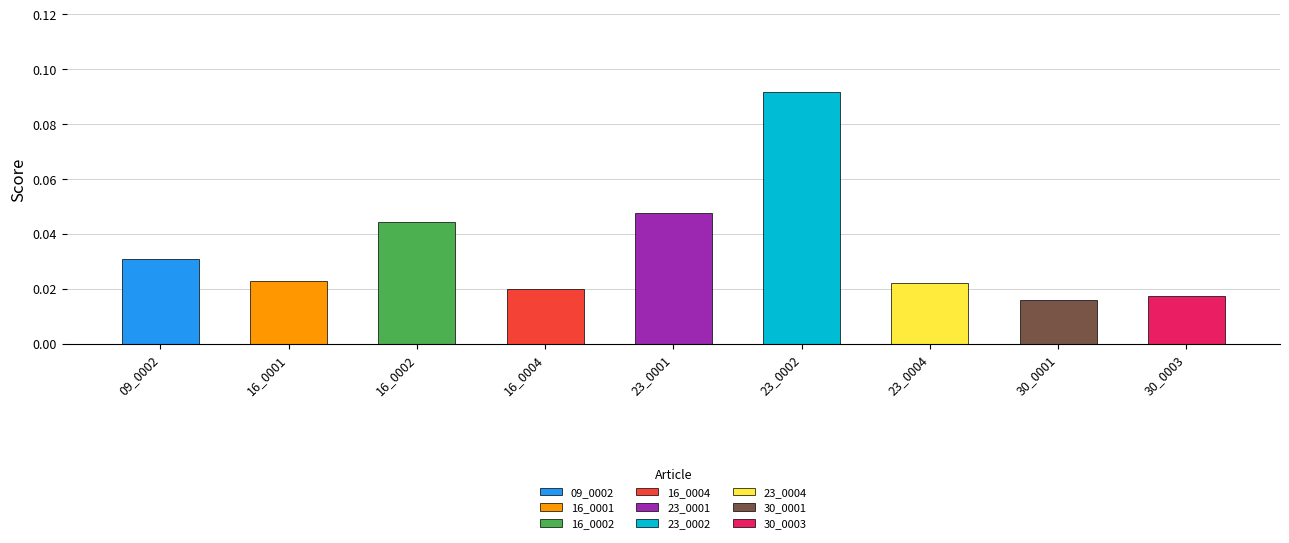

Reading right to left, list all the values displayed in this chart.

0.0	0.0	0.0	0.1	0.0	0.0	0.0	0.0	0.0